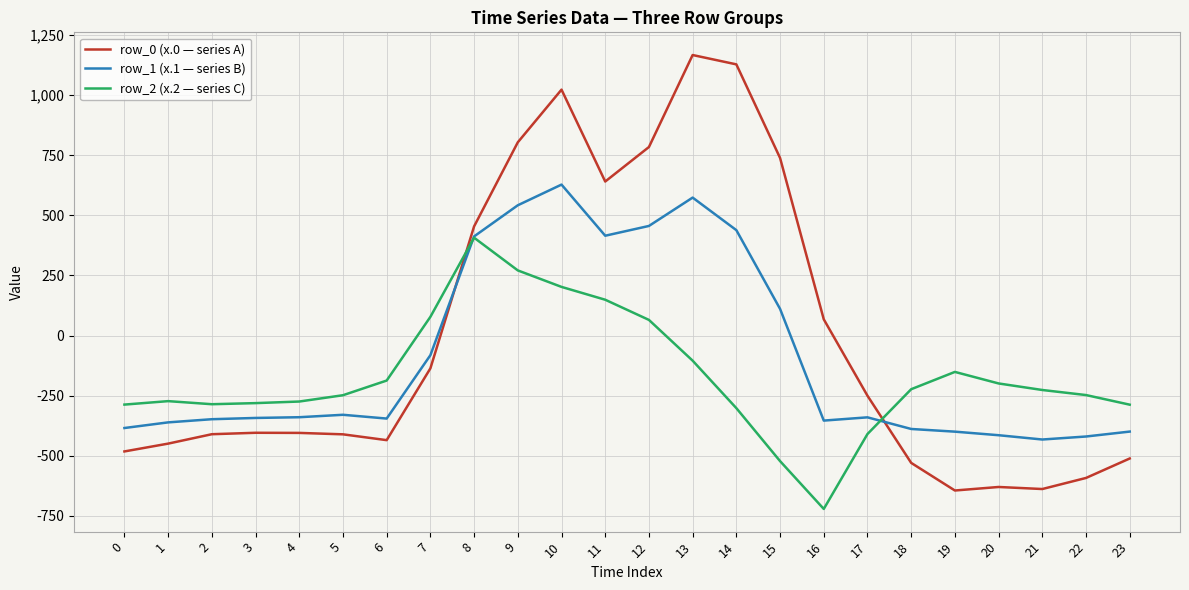

How many values in row_1 (x.1 — series B) are above zero?

8